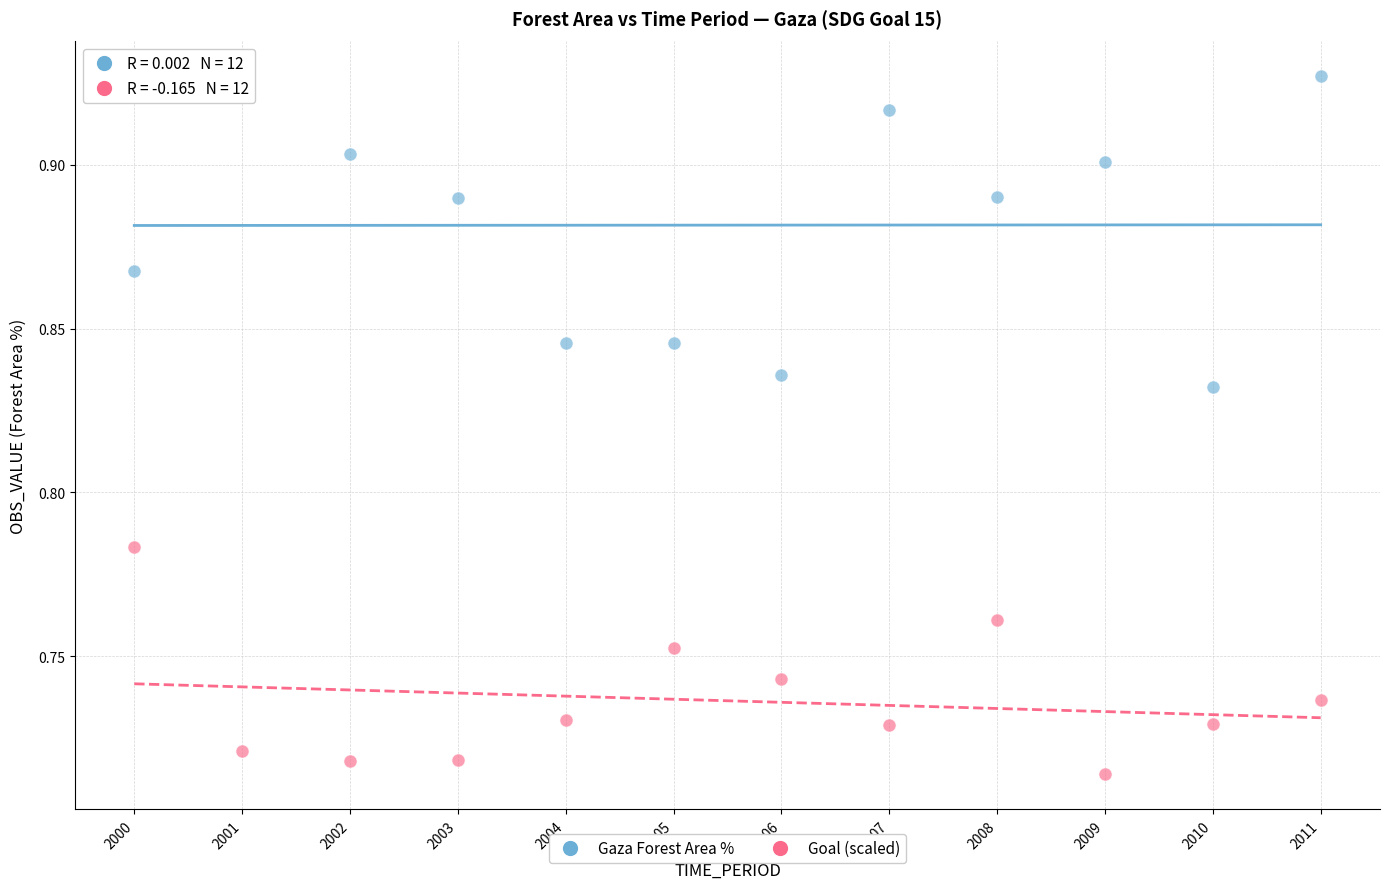

Across all data points, what is the range of X values (max minus min)?

11.0